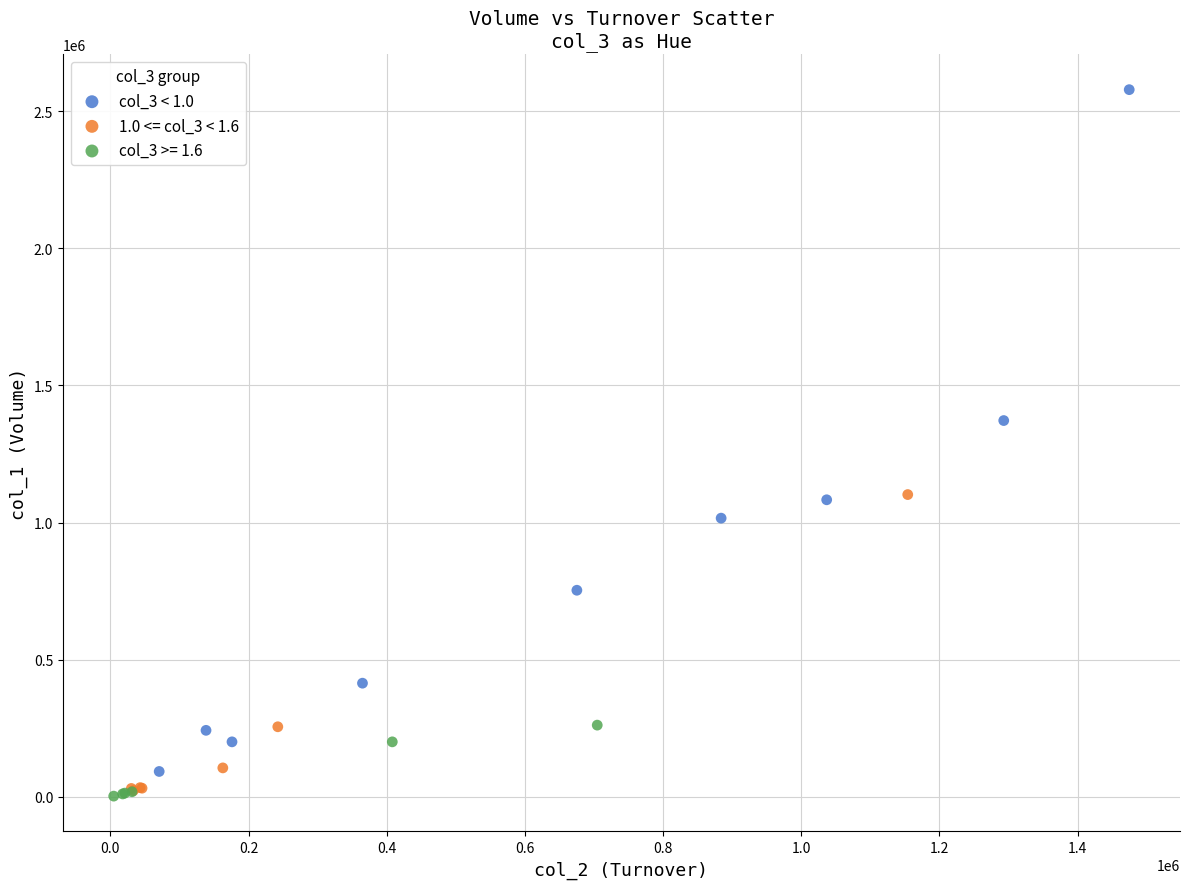

What are all the series names shown in the legend?

col_3 < 1.0, 1.0 <= col_3 < 1.6, col_3 >= 1.6